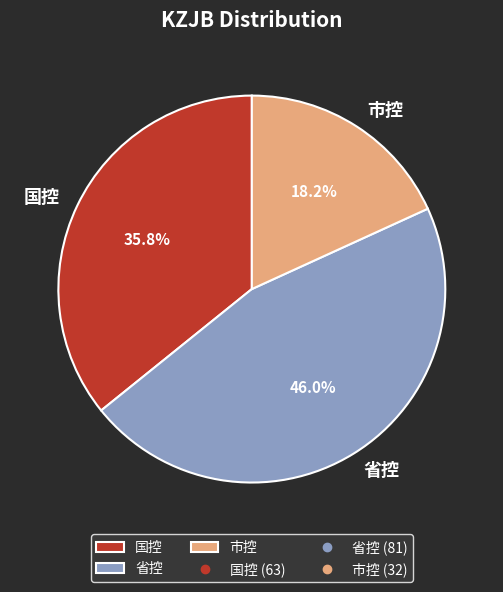

What is the ratio of the value at 市控 to the value at 省控?

0.4